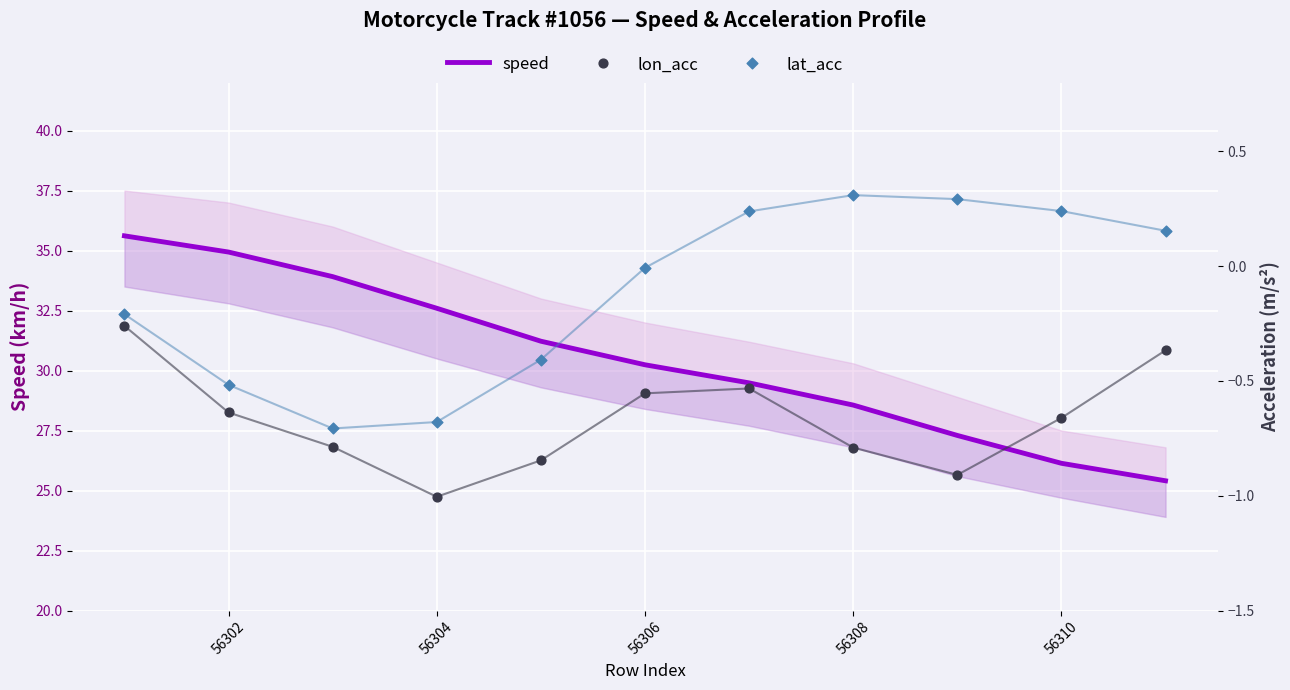

Which series reaches the minimum Y coordinate?

lon_acc